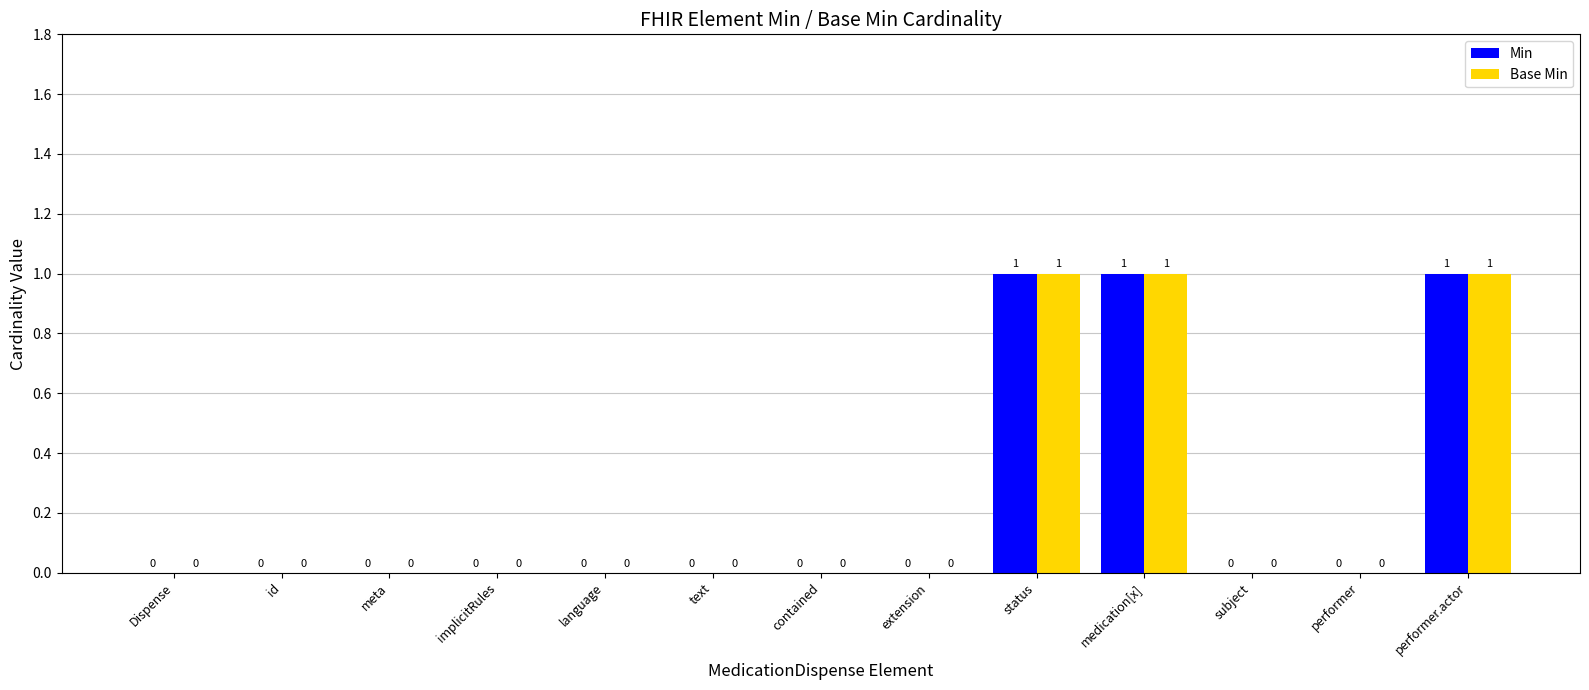

What is the sum of all Min values?

3